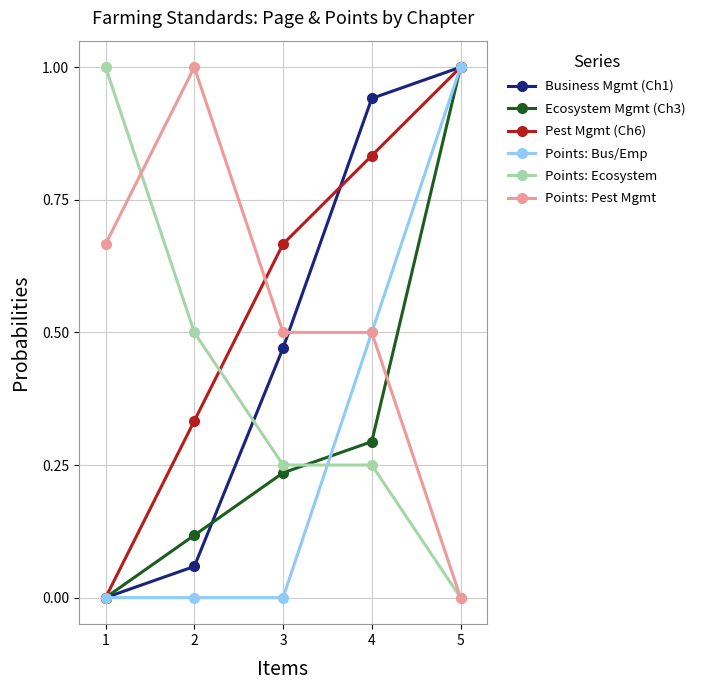

Count the Points: Ecosystem values in the range 0 to 1.

5